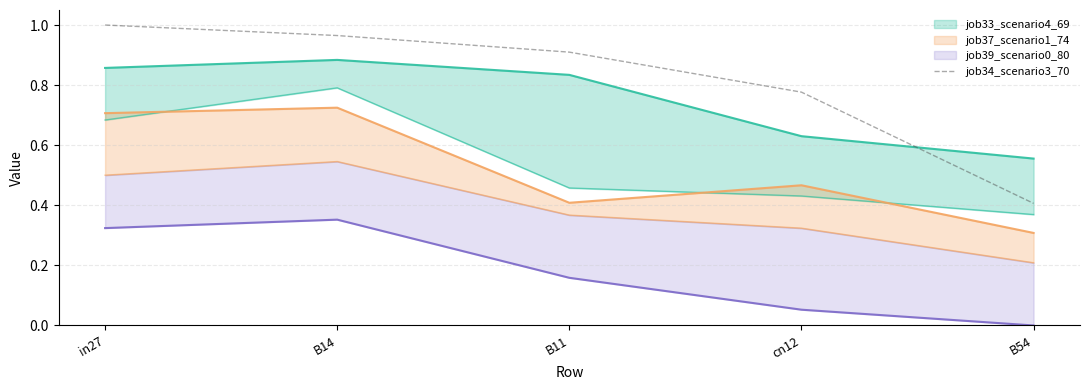

What position from the right is cn12?

2